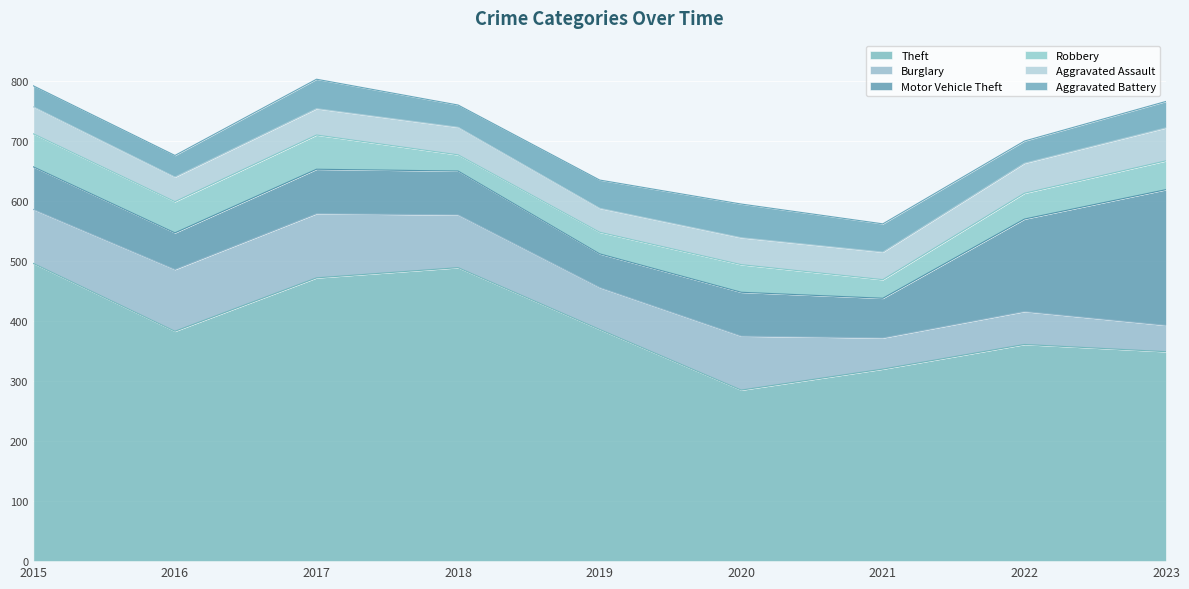

True or false: Robbery has more than 1 interior local peaks.

True